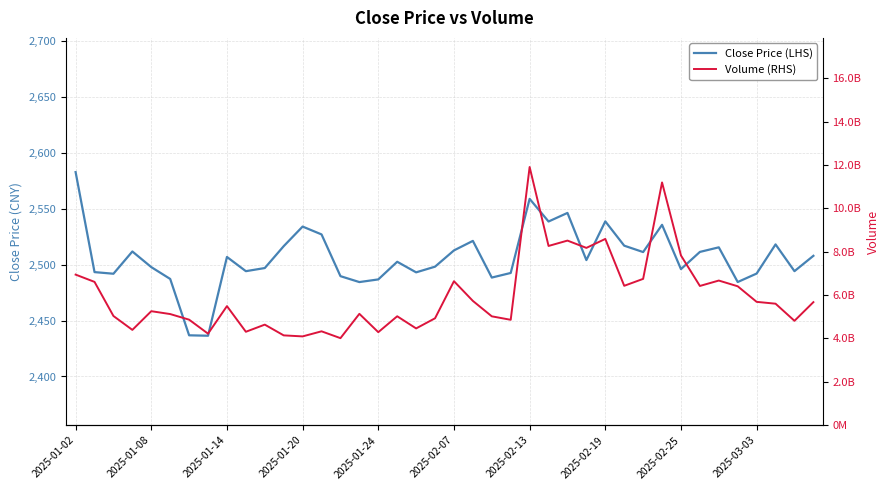

The Close Price (LHS) series shows 2496.0 at 2025-02-25. True or false?

True